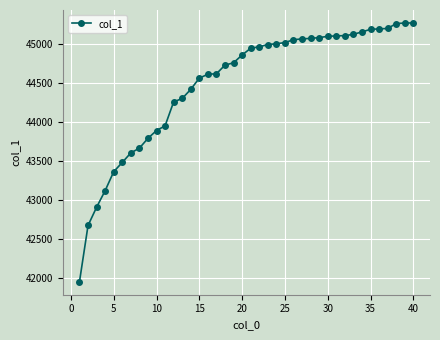

What is the value of the 20th point from the left?

44864